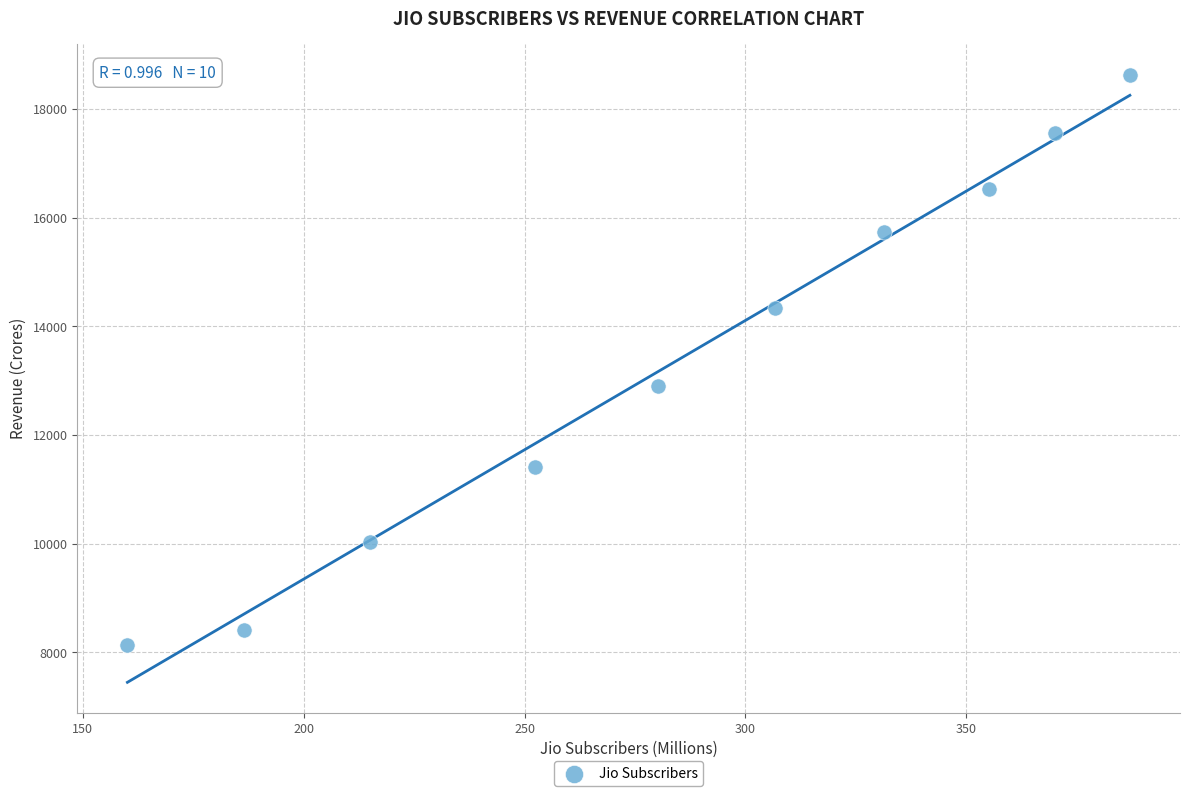

What Y value in the scatter plot is closest to 13384?

12893